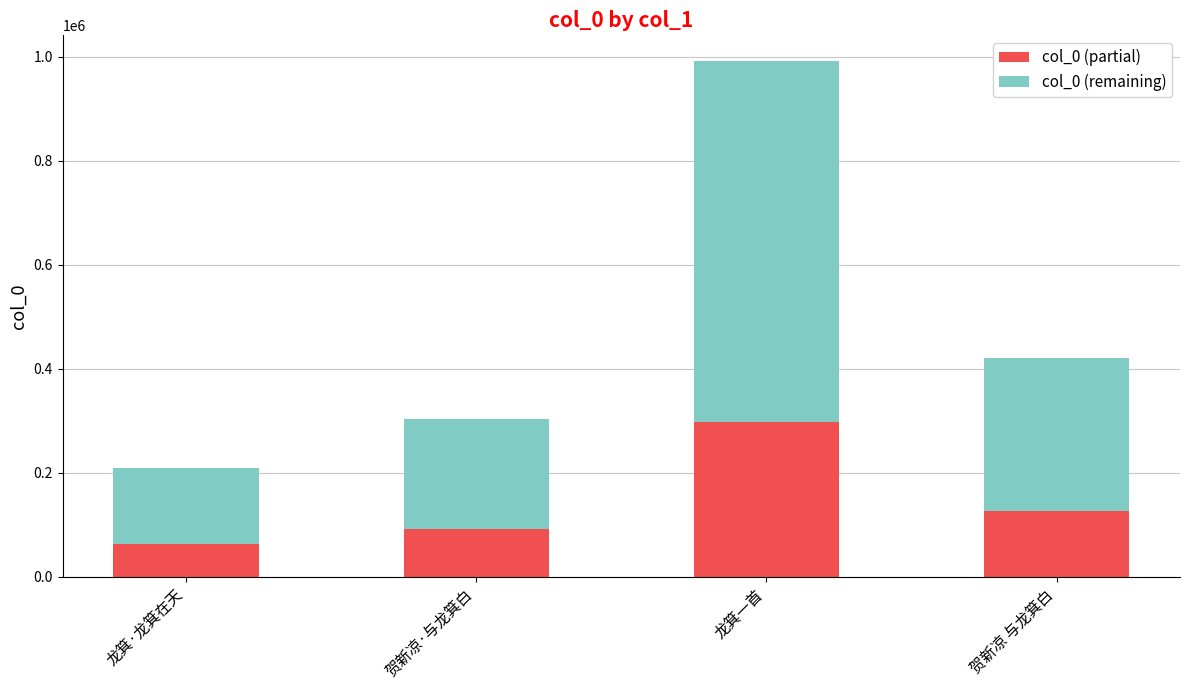

What value does the col_0 (partial) series have at 贺新凉·与龙箕白?

91069